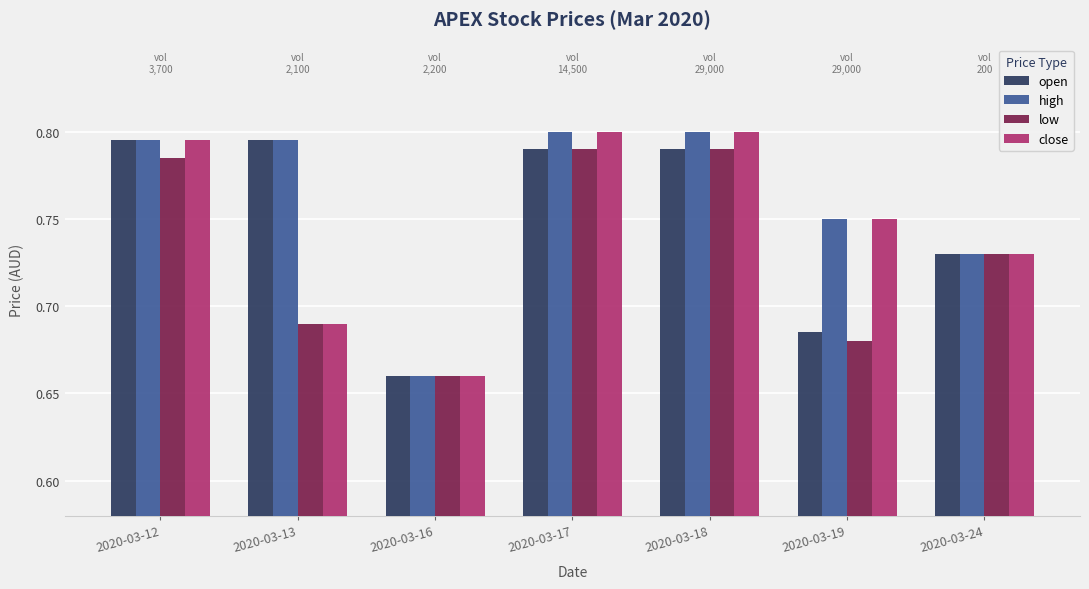

What are all the series names shown in the legend?

open, high, low, close